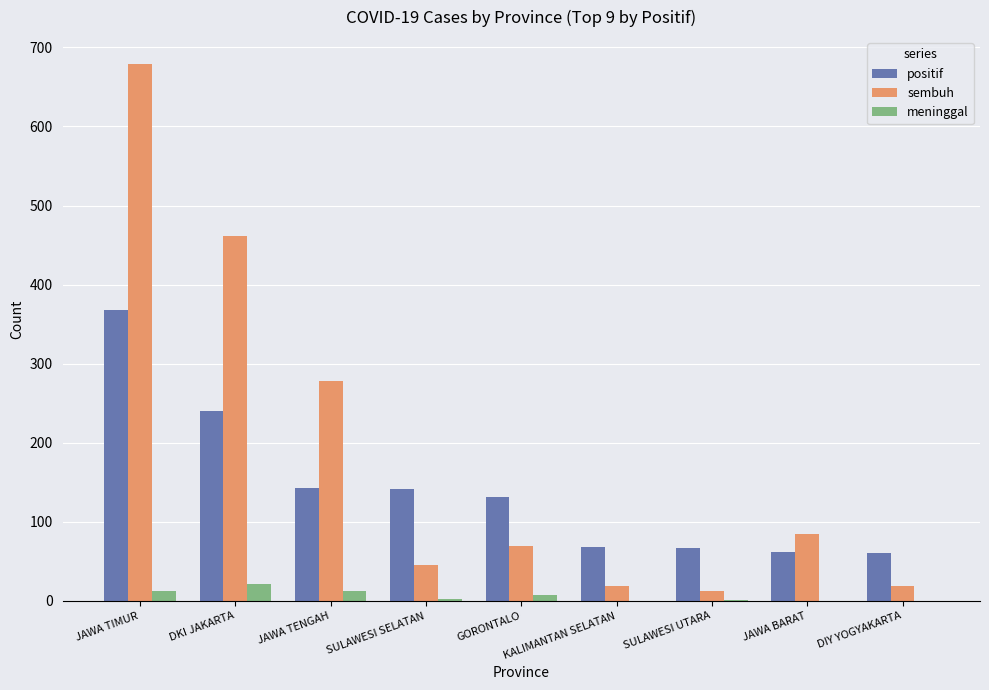

What is the maximum value shown in the chart?

679